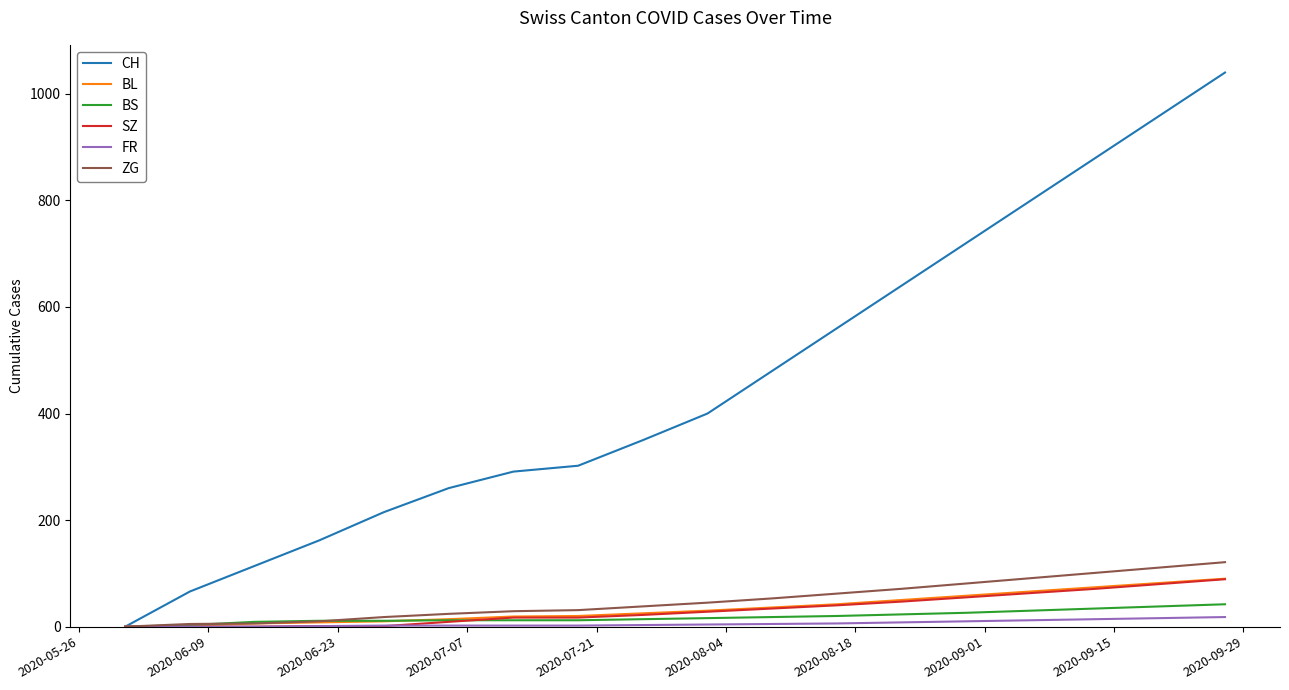

Which series has the largest range (max minus min)?

CH